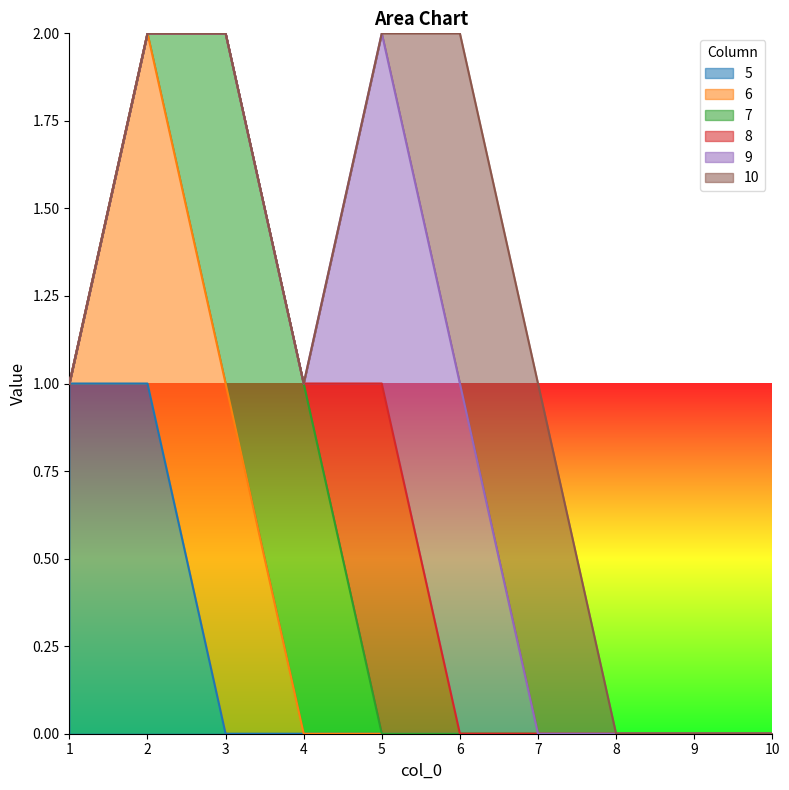

Between 5 and 4, which is larger?

5